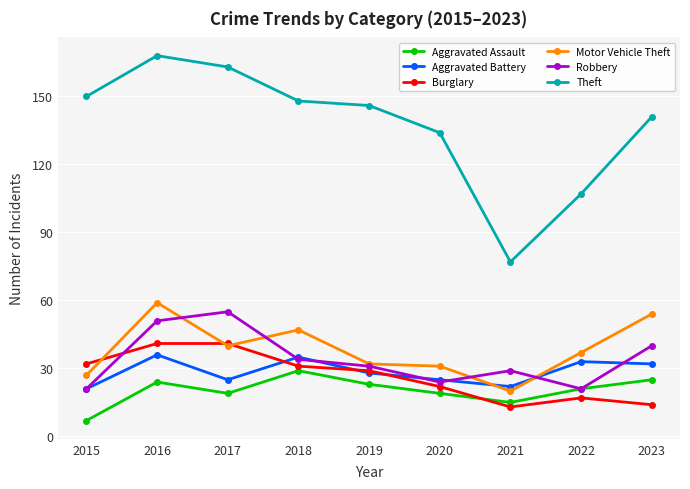

The value of Robbery at 2016 is 51. True or false?

True